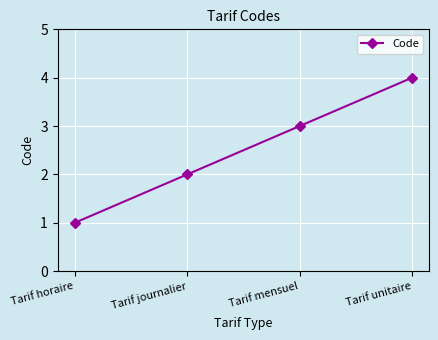

Reading left to right, what are all the values shown in this chart?

1	2	3	4